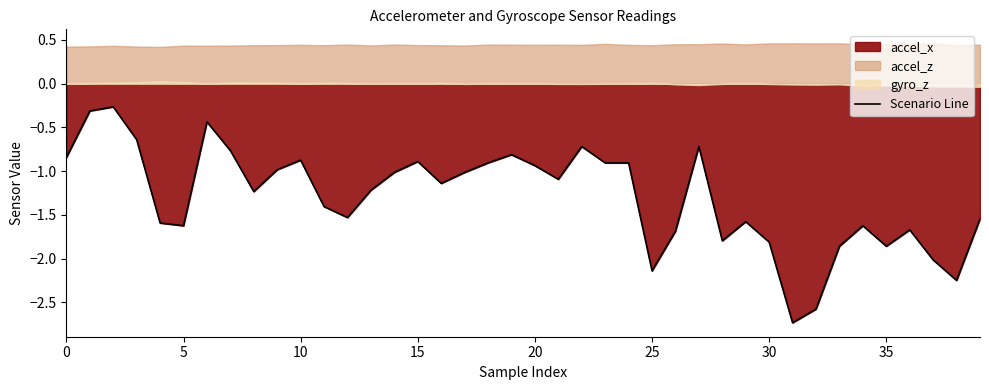

The value at 28 is -1.8. True or false?

True